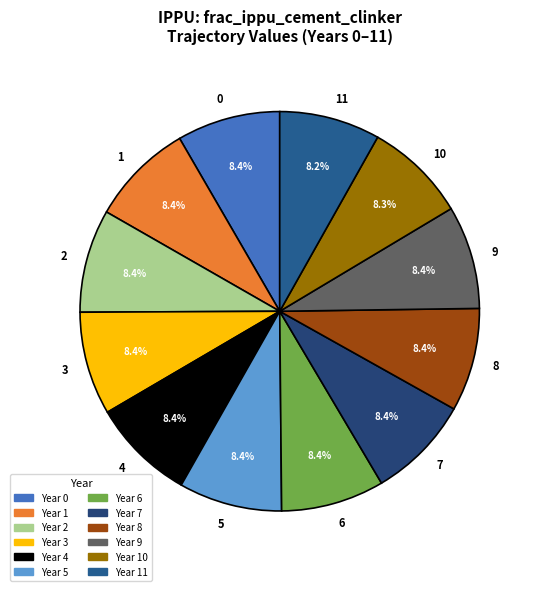

What is the total percentage of 11 and 9?

16.5%